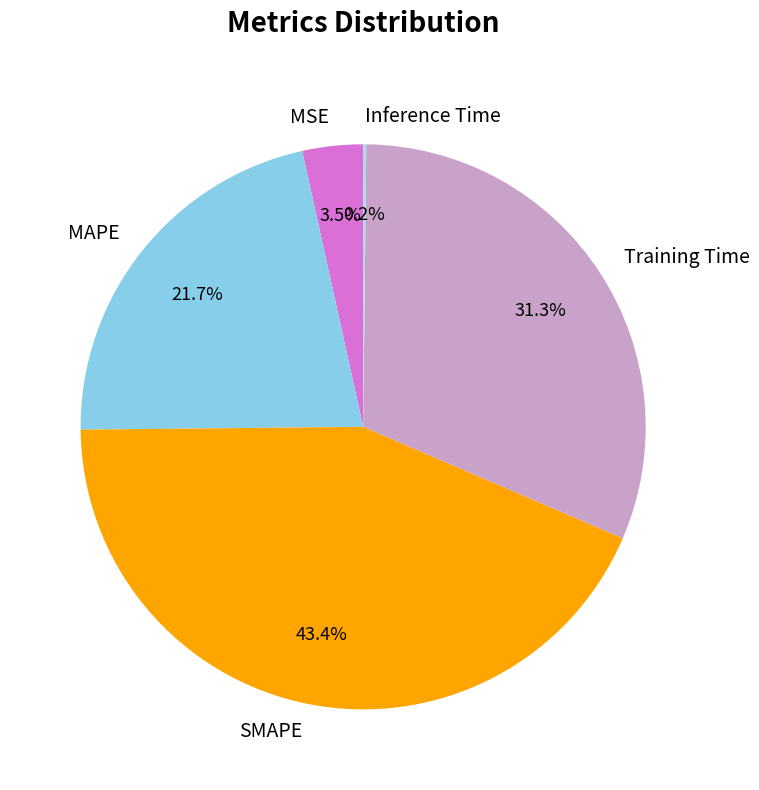

What is the largest slice in the pie chart?

SMAPE